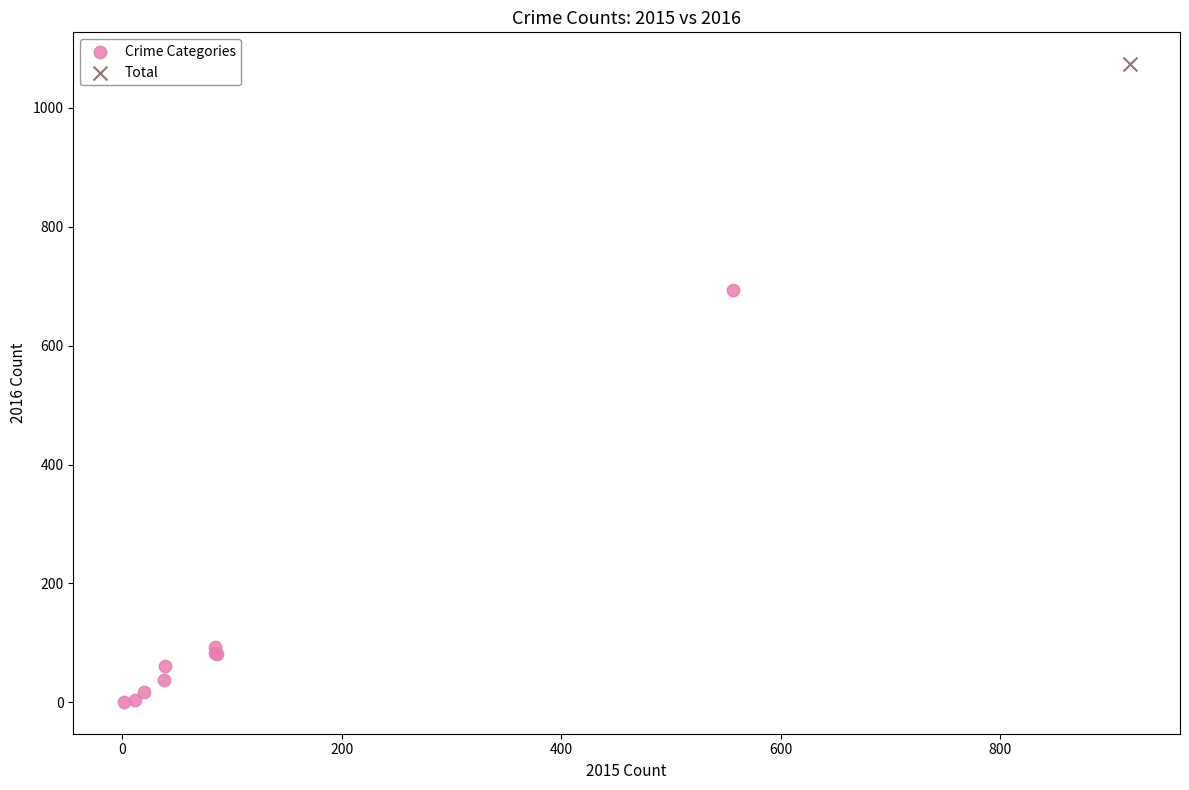

What are all the series names shown in the legend?

Crime Categories, Total